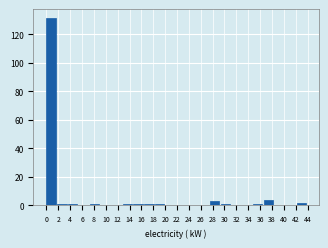

Reading left to right, transcribe this chart: for each bar, give the range it covers on the x-axis and its height. Neither the bar edges nor the heights are printed on the chart, so give them approximately, as read against the axes.

0.0 to 1.8: 132
1.8 to 3.6: under 2
3.6 to 5.6: under 2
5.6 to 7.4: 0
7.4 to 9.2: under 2
9.2 to 11.0: 0
11.0 to 12.8: 0
12.8 to 14.6: under 2
14.6 to 16.6: under 2
16.6 to 18.4: under 2
18.4 to 20.2: under 2
20.2 to 22.0: 0
22.0 to 23.8: 0
23.8 to 25.6: 0
25.6 to 27.6: 0
27.6 to 29.4: 4
29.4 to 31.2: under 2
31.2 to 33.0: 0
33.0 to 34.8: 0
34.8 to 36.6: under 2
36.6 to 38.6: 4
38.6 to 40.4: 0
40.4 to 42.2: 0
42.2 to 44.0: 2